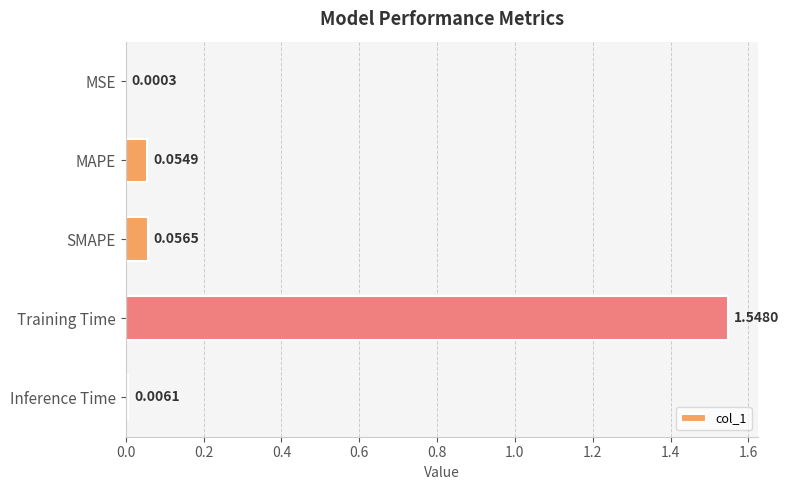

Which label corresponds to the largest value in the chart?

Training Time